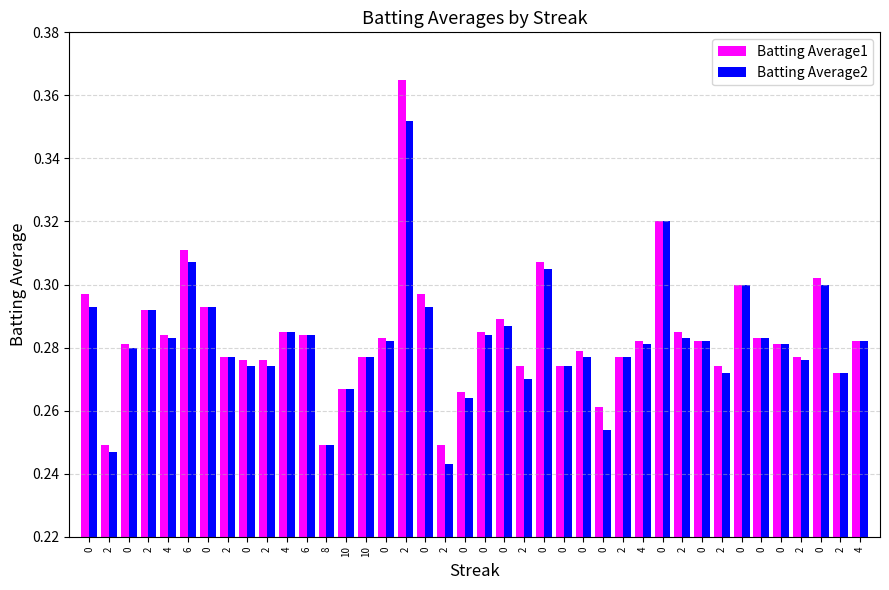

Where is Batting Average1 nearest to the value 0?

2